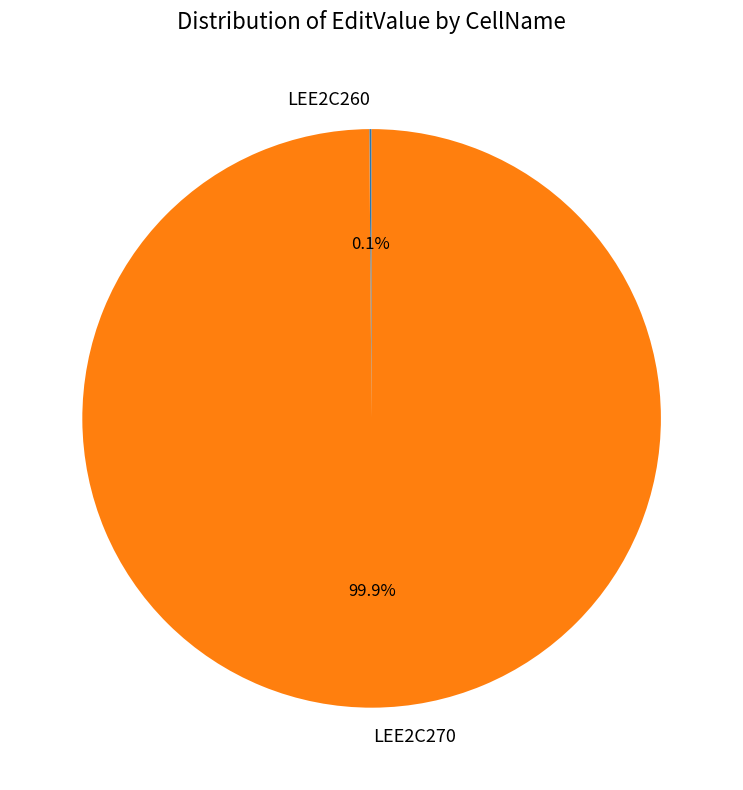

What is the largest slice in the pie chart?

LEE2C270